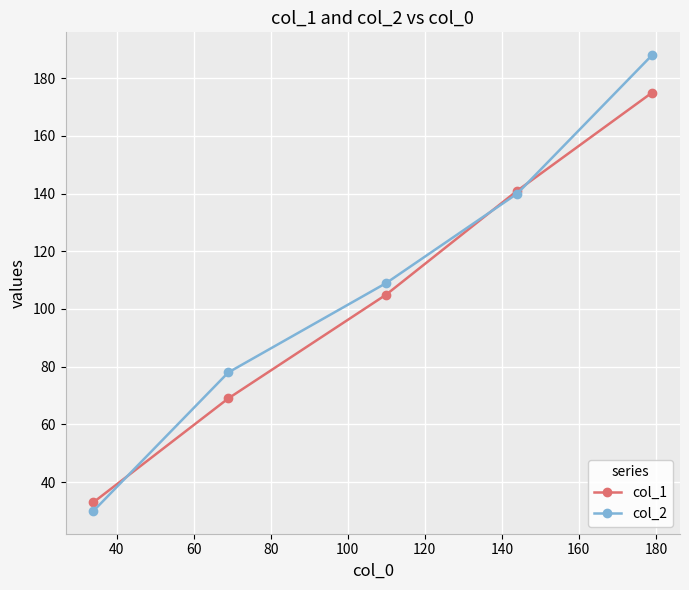

Which series has the largest range (max minus min)?

col_2